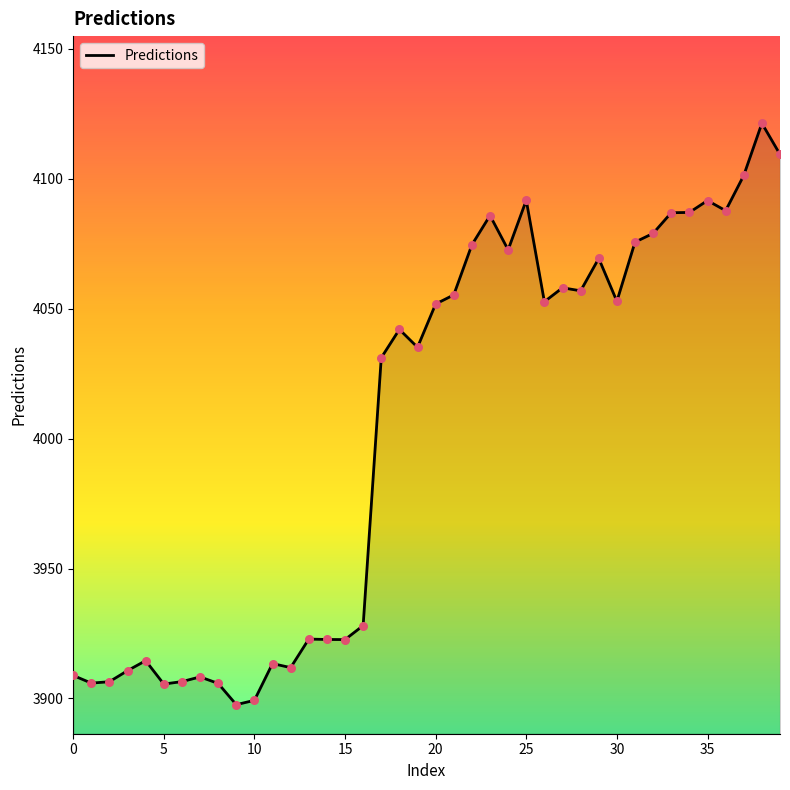

What is the difference between the maximum and minimum values?

223.8